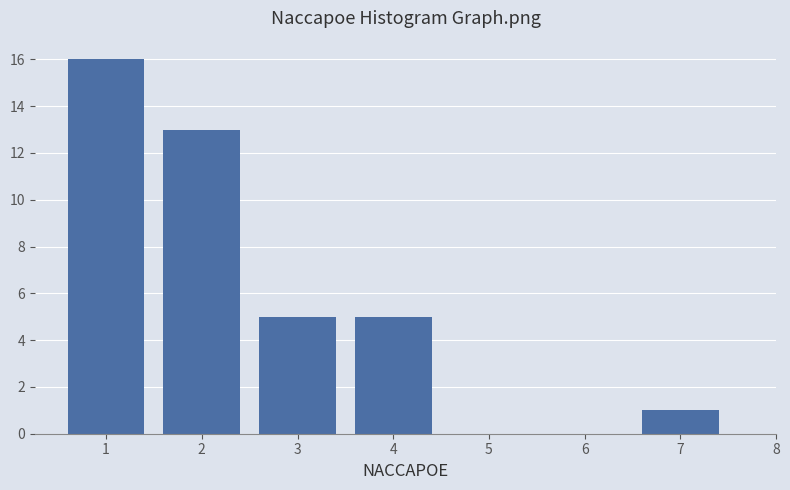

Reading right to left, transcribe all the data shown in this chart.

7=1	6=0	5=0	4=5	3=5	2=13	1=16